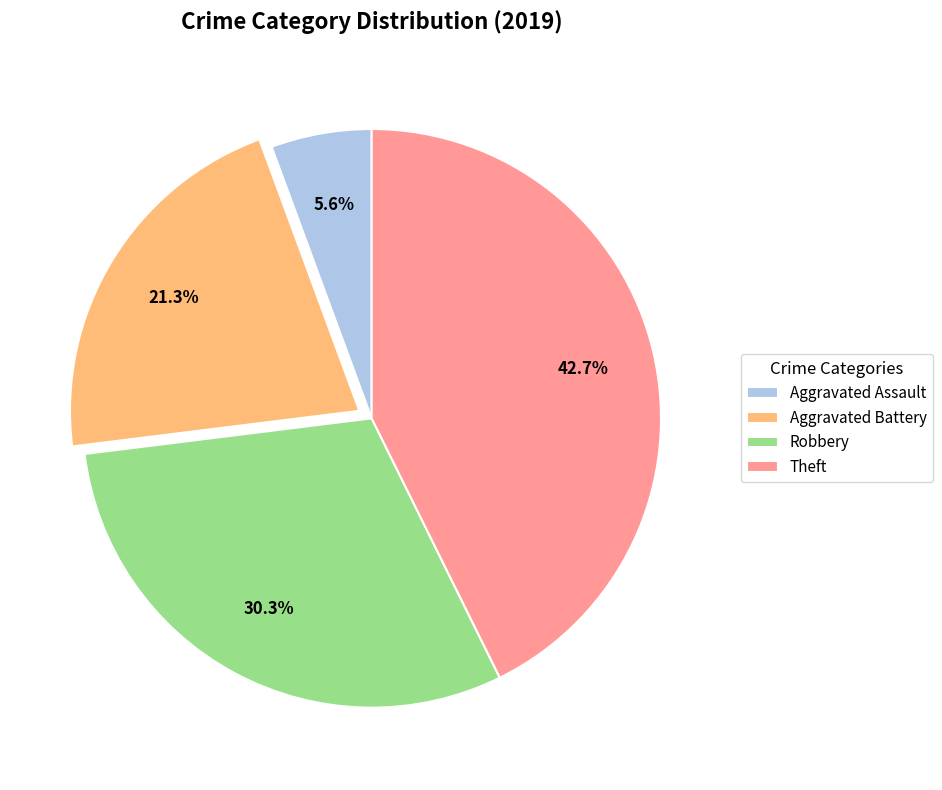

The Aggravated Battery slice represents 21% of the pie. True or false?

True